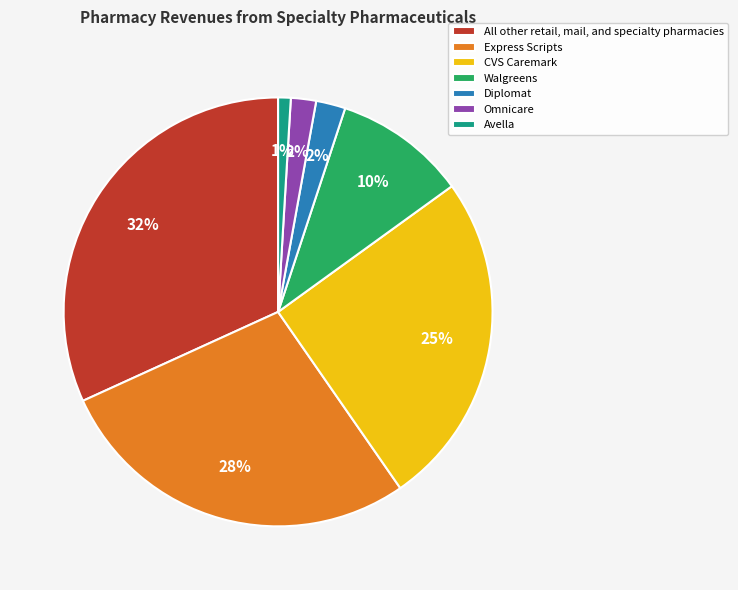

Is the sum of Avella and Omnicare greater than half?

No